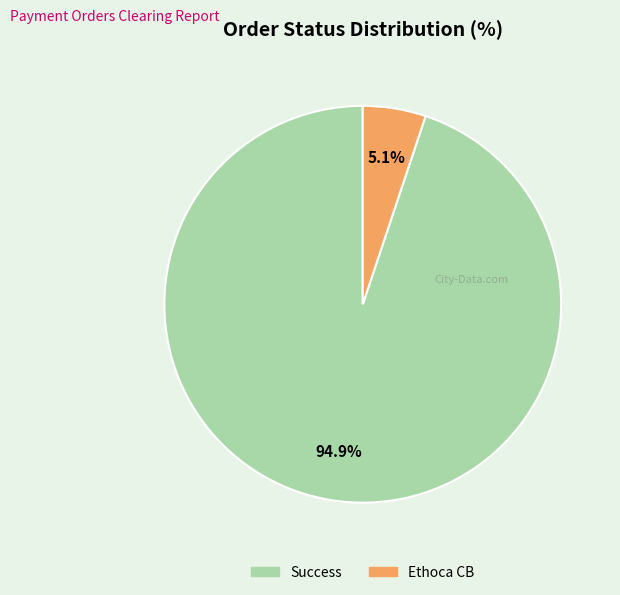

To the nearest percent, what is the average slice percentage?

50%